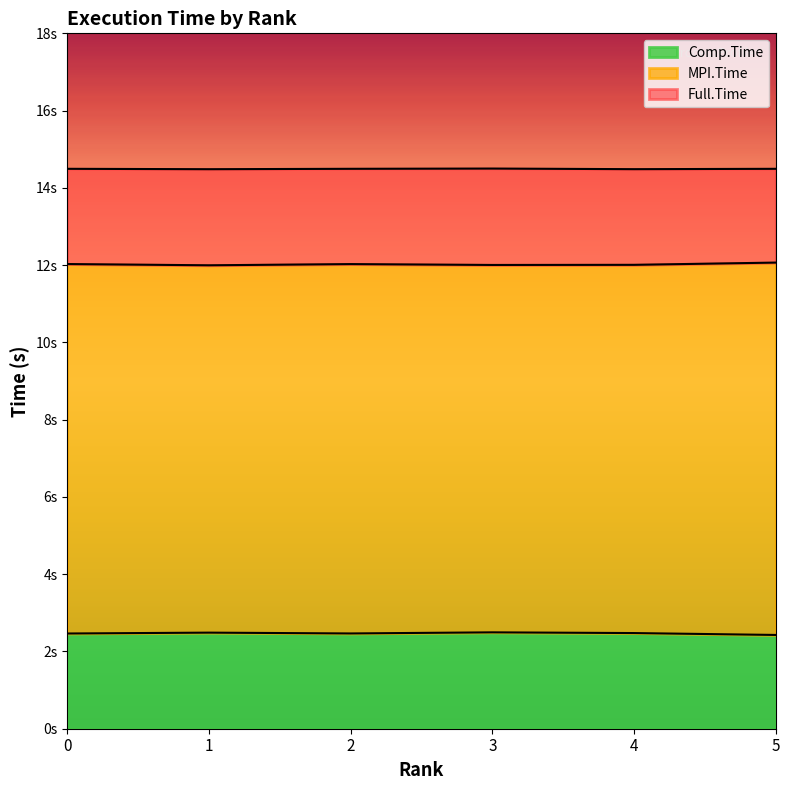

True or false: Full.Time and Comp.Time intersect in this chart.

False